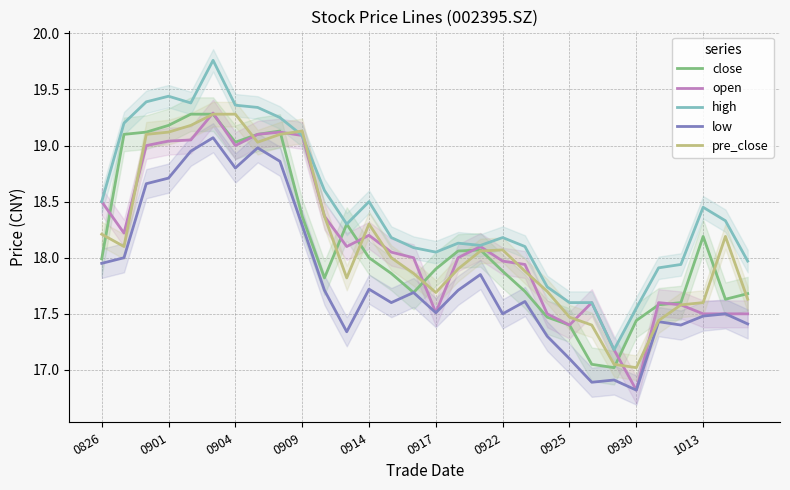

What is the maximum value for open?

19.3